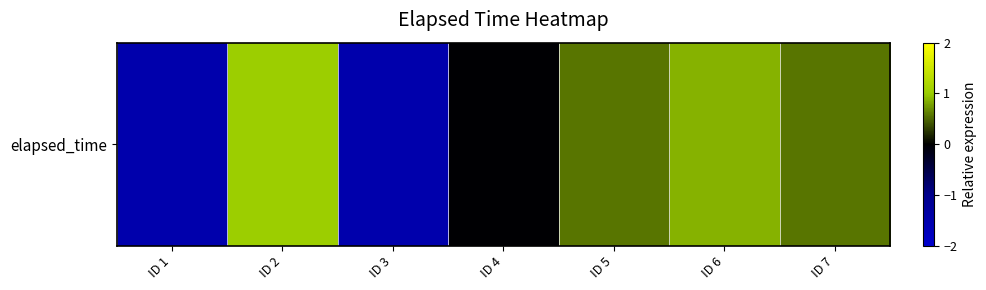

List the labels in order of value, largest first.

ID 2, ID 6, ID 5, ID 7, ID 4, ID 1, ID 3